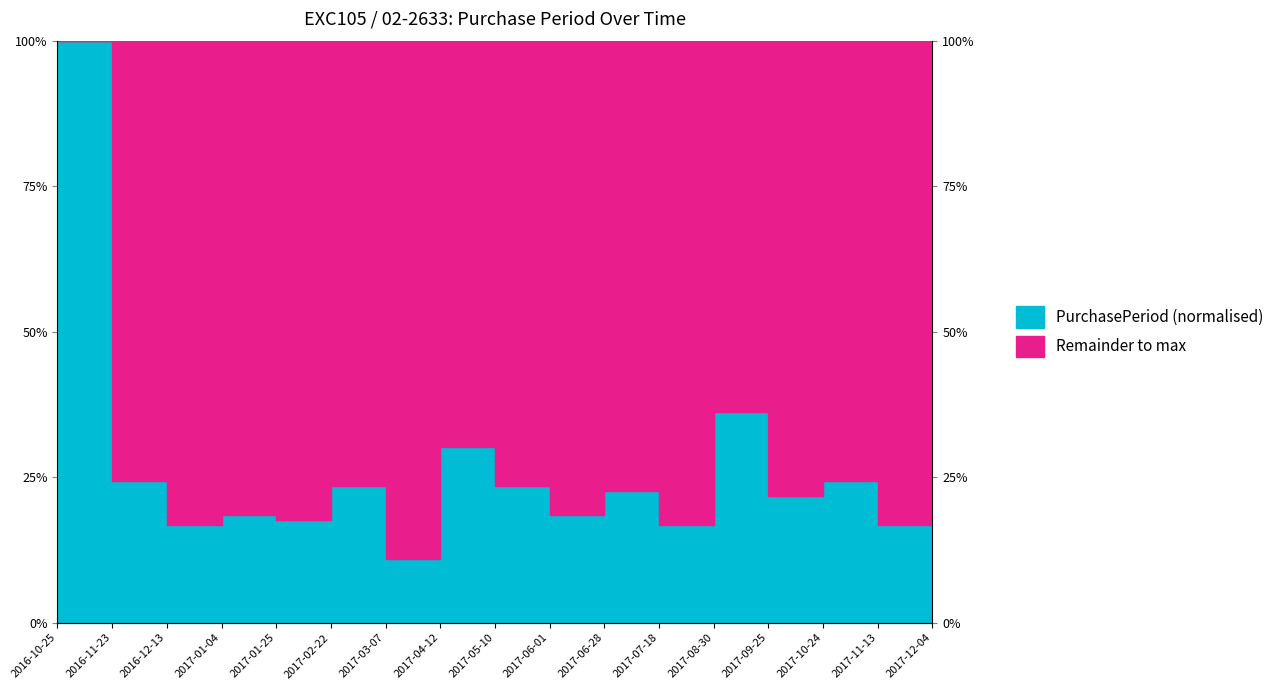

What is the value of the 11th point from the left?

0.2